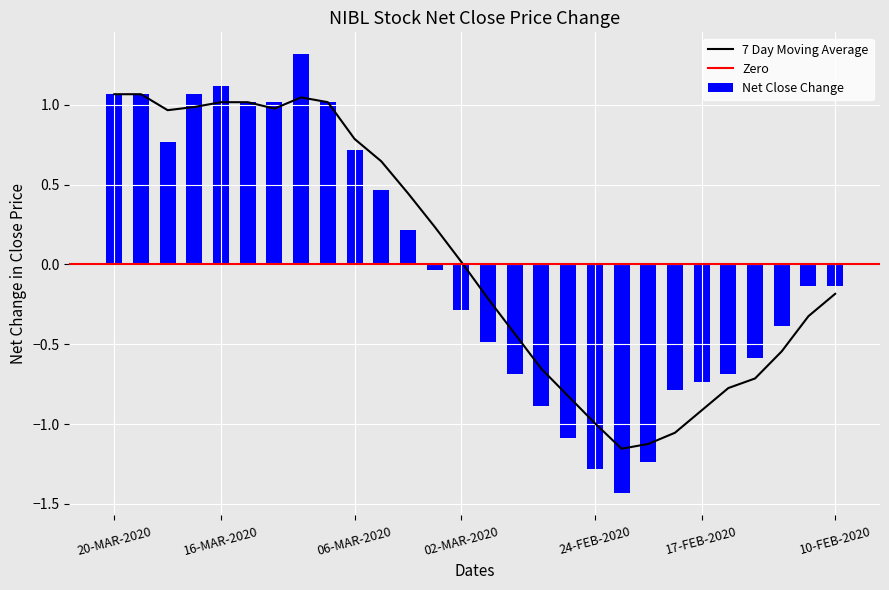

What is the difference between the second highest and second lowest values in the CLOSE series?

2.4